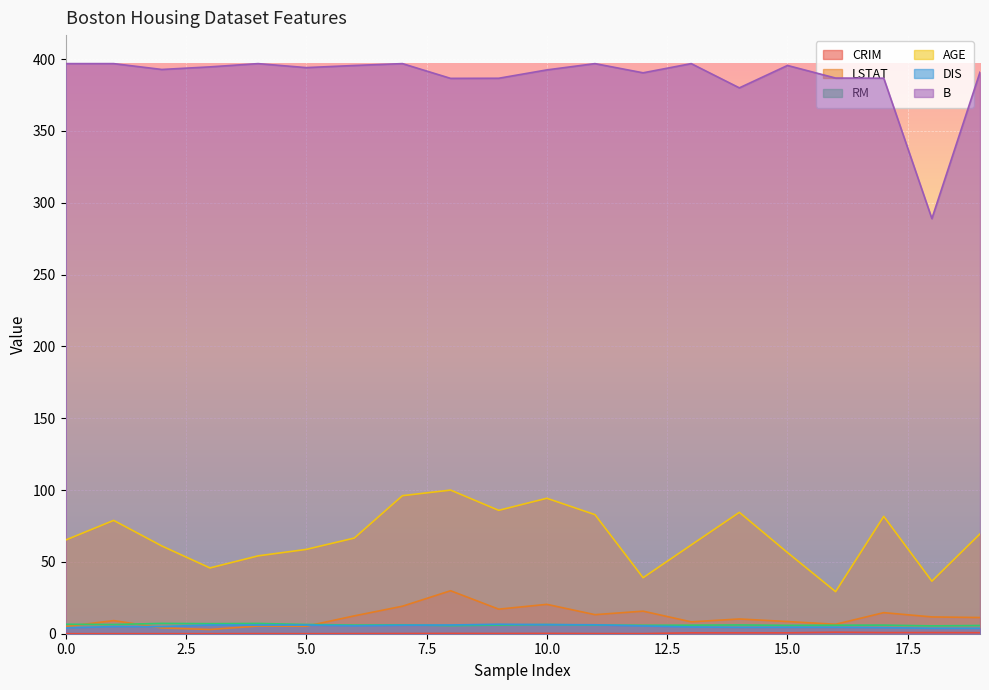

At how many categories does at least one series exceed 350?

19